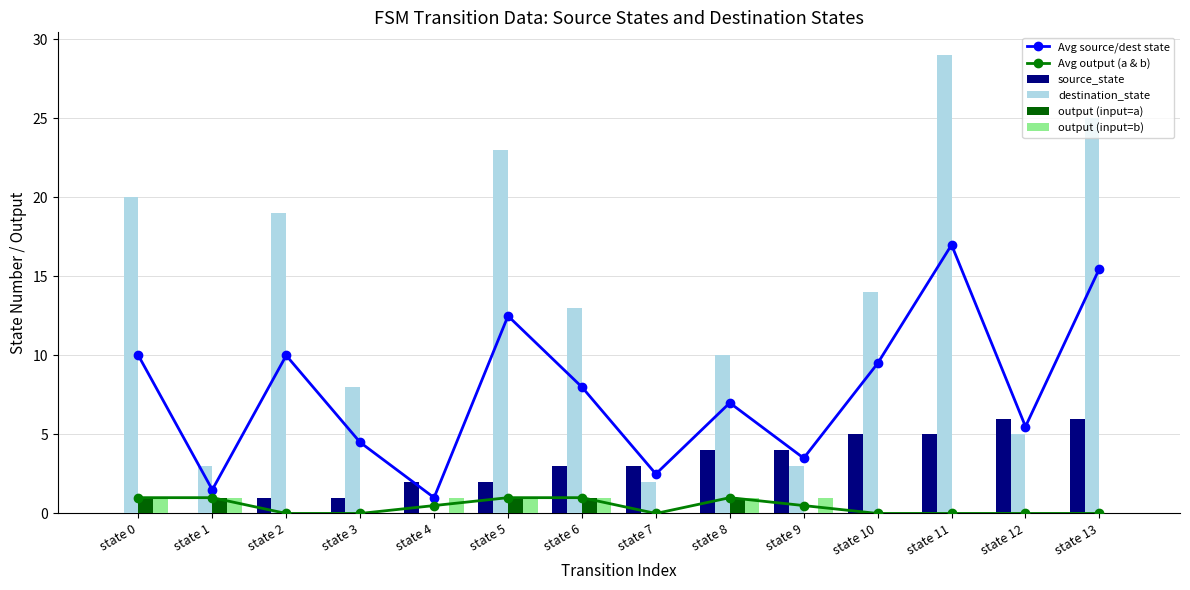

Between state 2 and state 8, which series saw the biggest shift?

destination_state